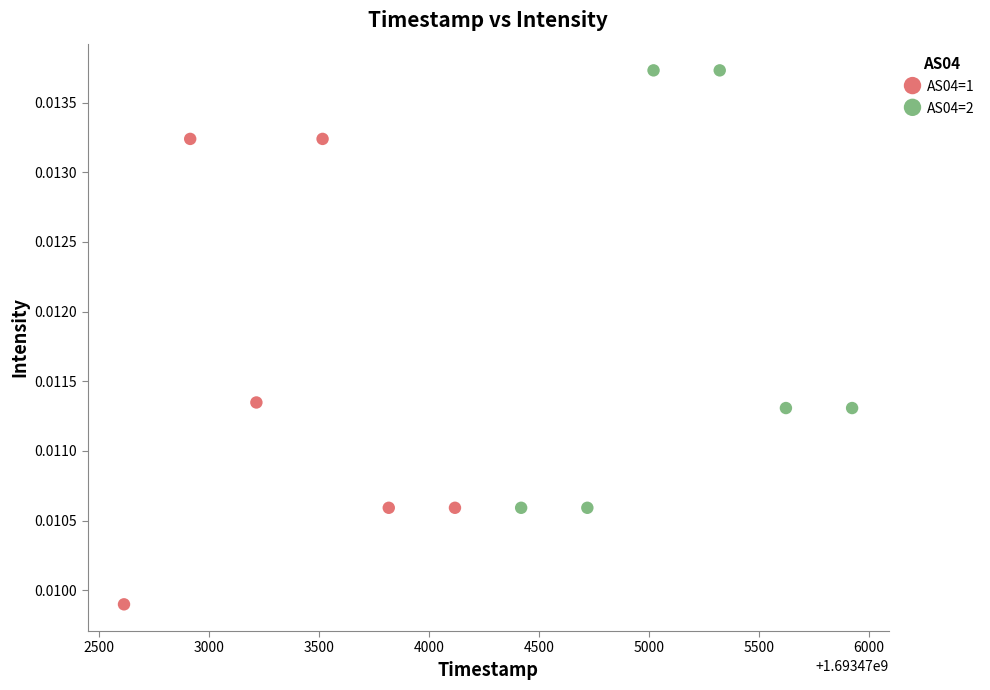

Which series has the largest Y range (max minus min)?

AS04=1